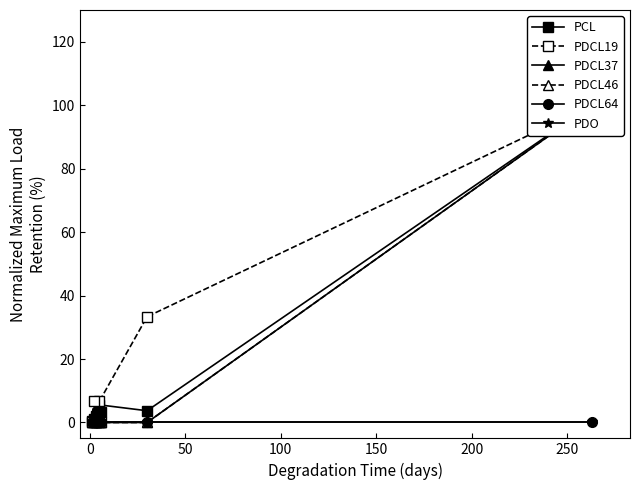

How many lines are shown in the chart?

6